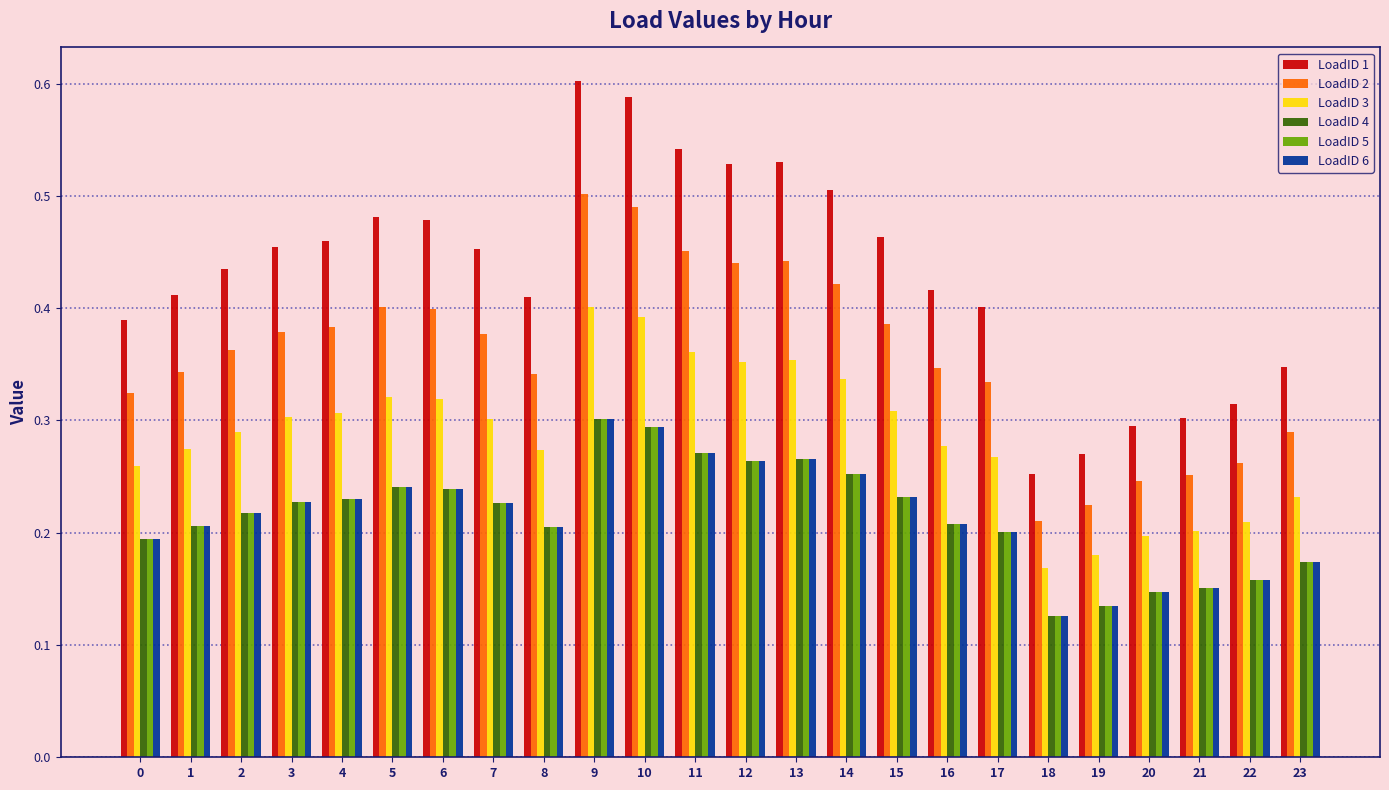

Between 1 and 12, which series saw the biggest shift?

LoadID 1